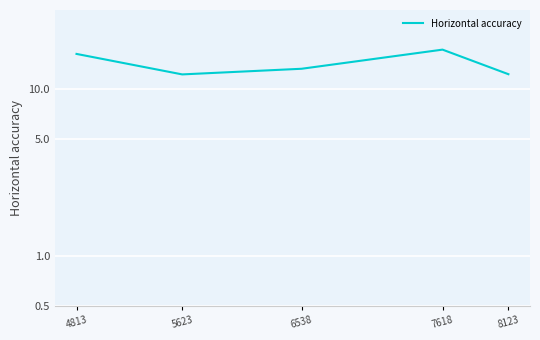

Which label corresponds to the largest value in the chart?

7618